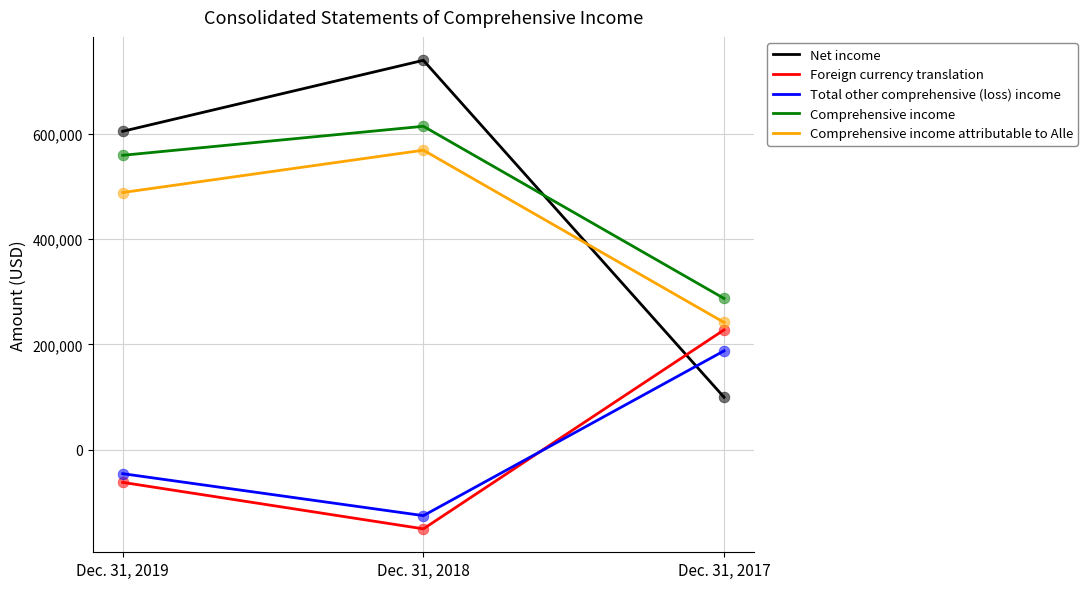

What are all the series names shown in the legend?

Net income, Foreign currency translation, Total other comprehensive (loss) income, Comprehensive income, Comprehensive income attributable to Alle